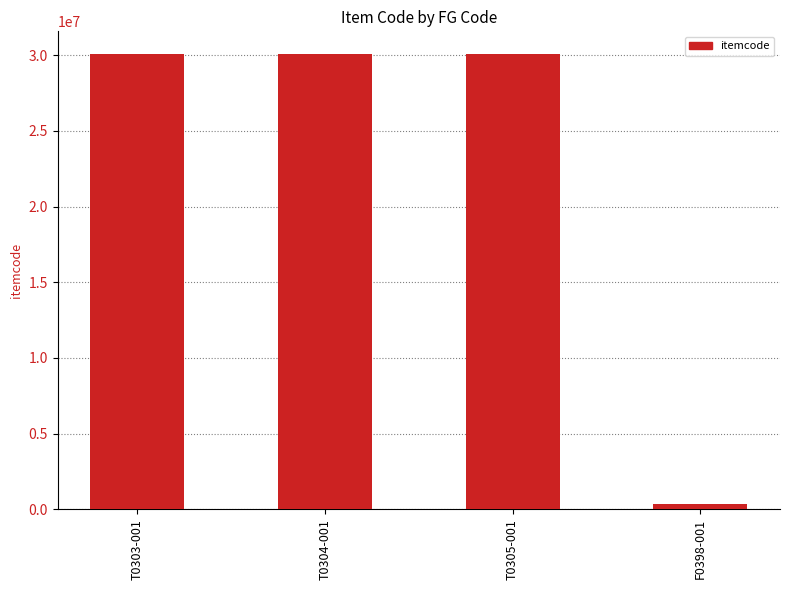

What is the sum of all values?

90593457